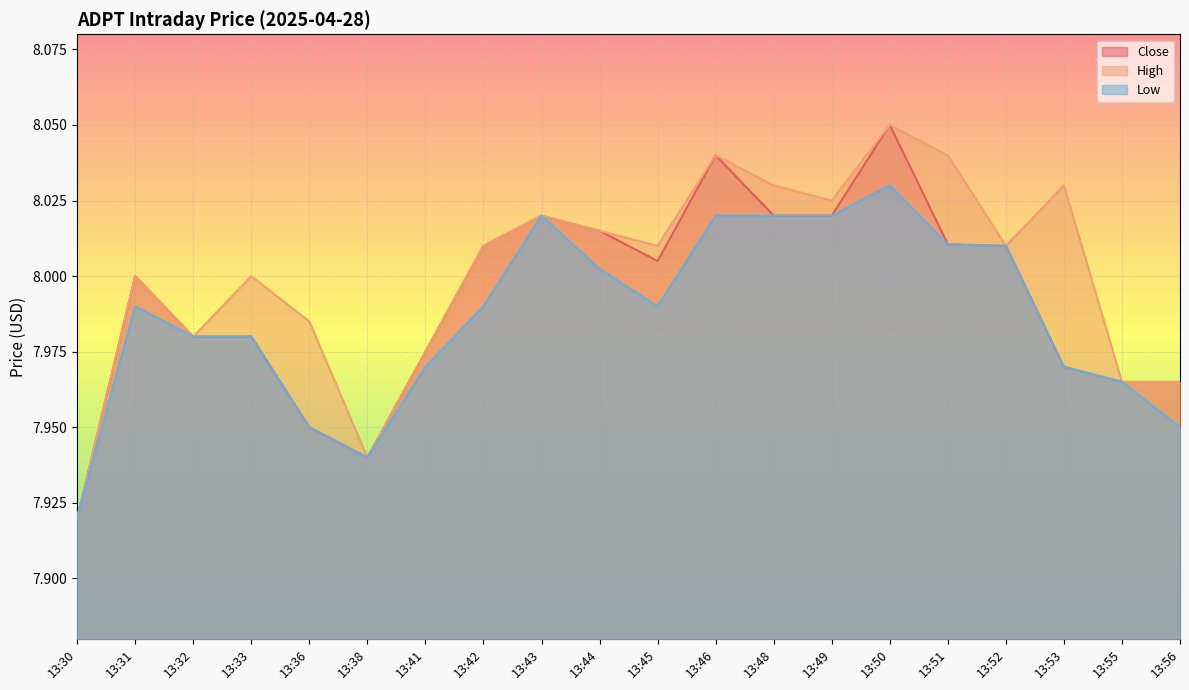

What is the maximum value shown in the chart?

8.1